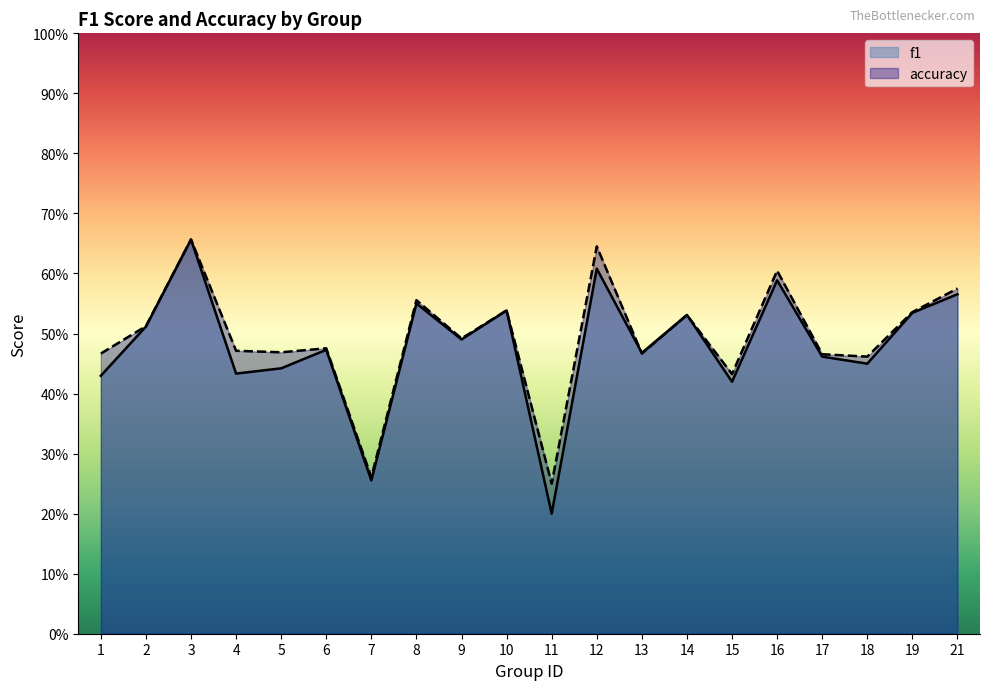

How many distinct data groups are displayed?

2